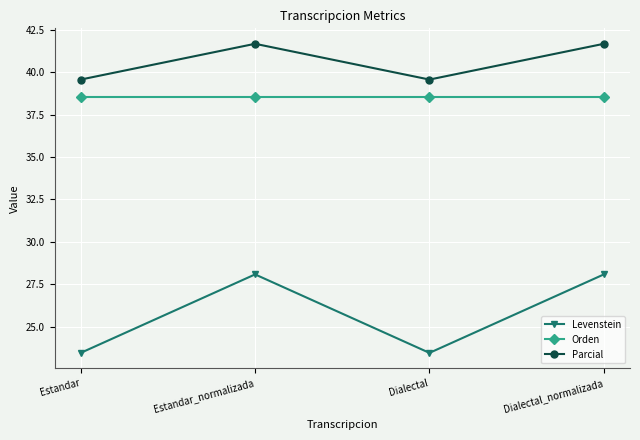

Reading left to right, extract all data points from this chart.

Levenstein: Estandar=23.5	Estandar_normalizada=28.1	Dialectal=23.5	Dialectal_normalizada=28.1
Orden: Estandar=38.5	Estandar_normalizada=38.5	Dialectal=38.5	Dialectal_normalizada=38.5
Parcial: Estandar=39.6	Estandar_normalizada=41.7	Dialectal=39.6	Dialectal_normalizada=41.7